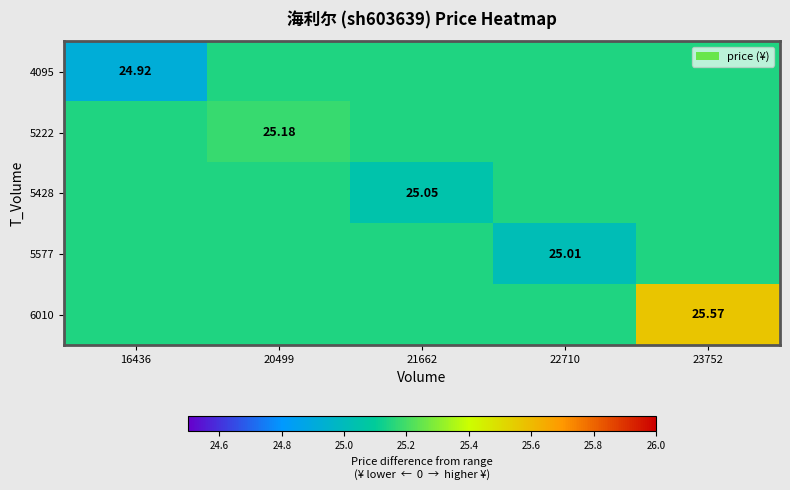

Is the value of 6010 at 23752 greater than the value of 4095 at 16436?

Yes